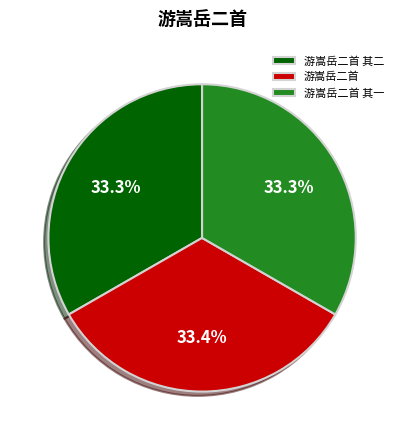

What percentage is the 游嵩岳二首 其二 slice, to the nearest percent?

33%